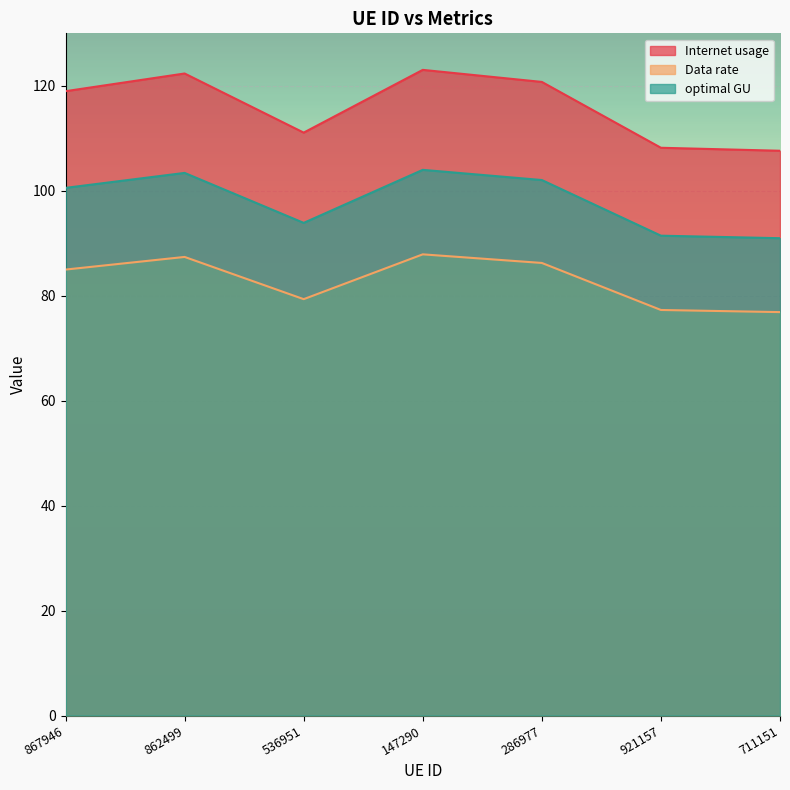

What are all the series names shown in the legend?

Internet usage, Data rate, optimal GU